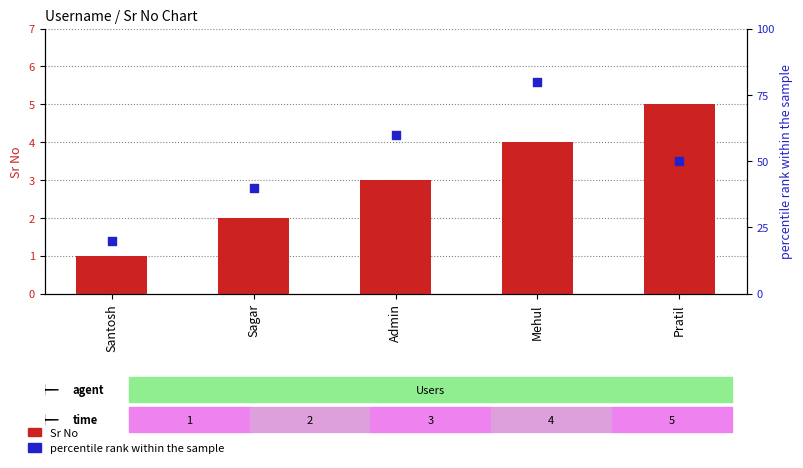

Which series has the widest spread of Y values?

percentile rank within the sample